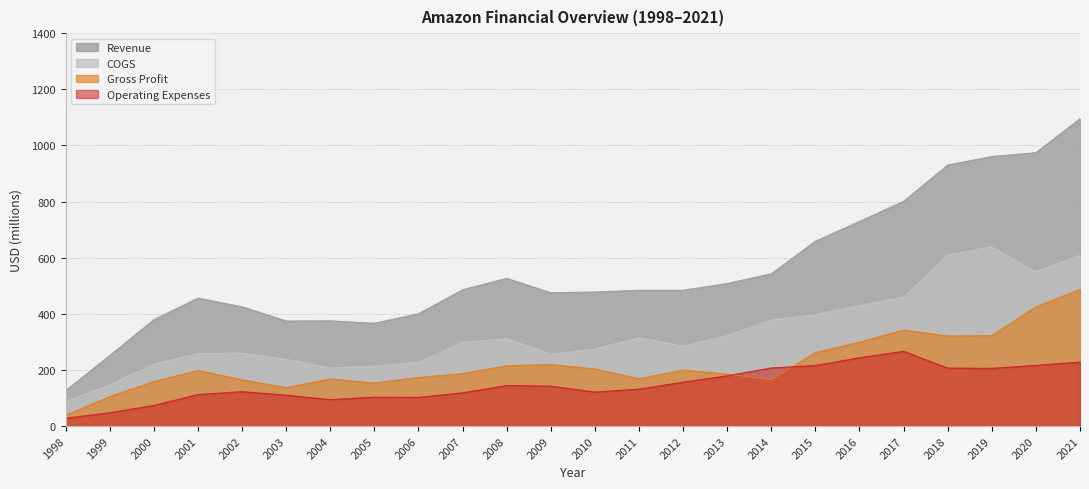

What is the difference between the Operating Expenses values at 2011 and 1998?

103.9